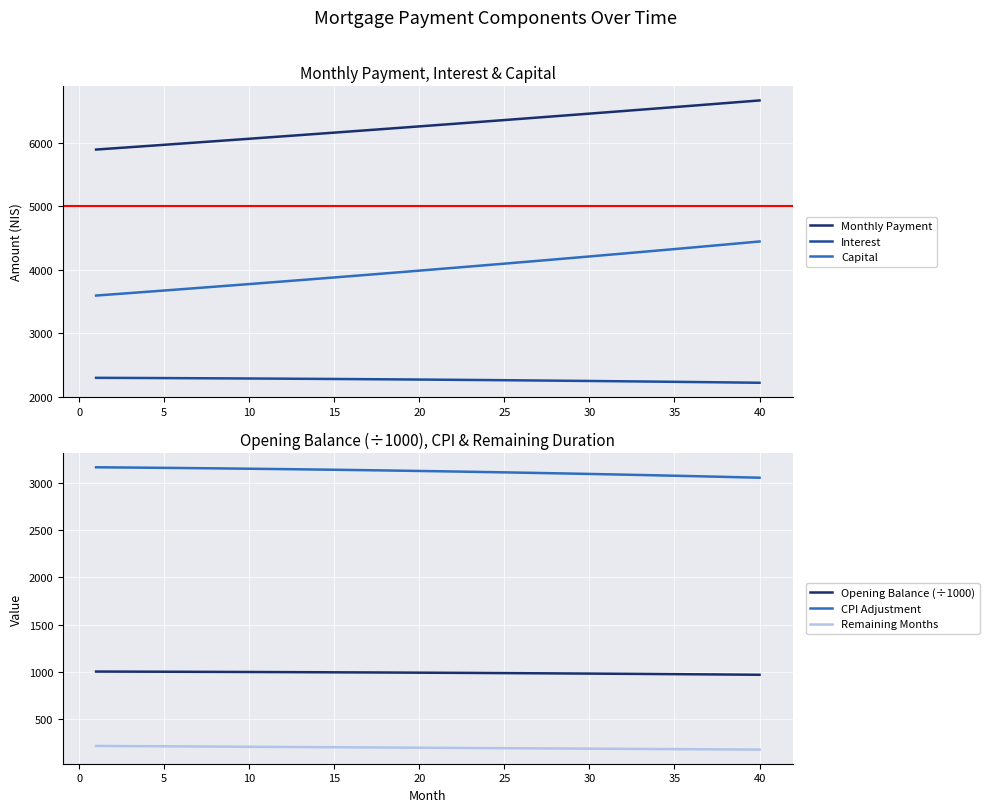

What is the minimum value shown in the chart?

177.0